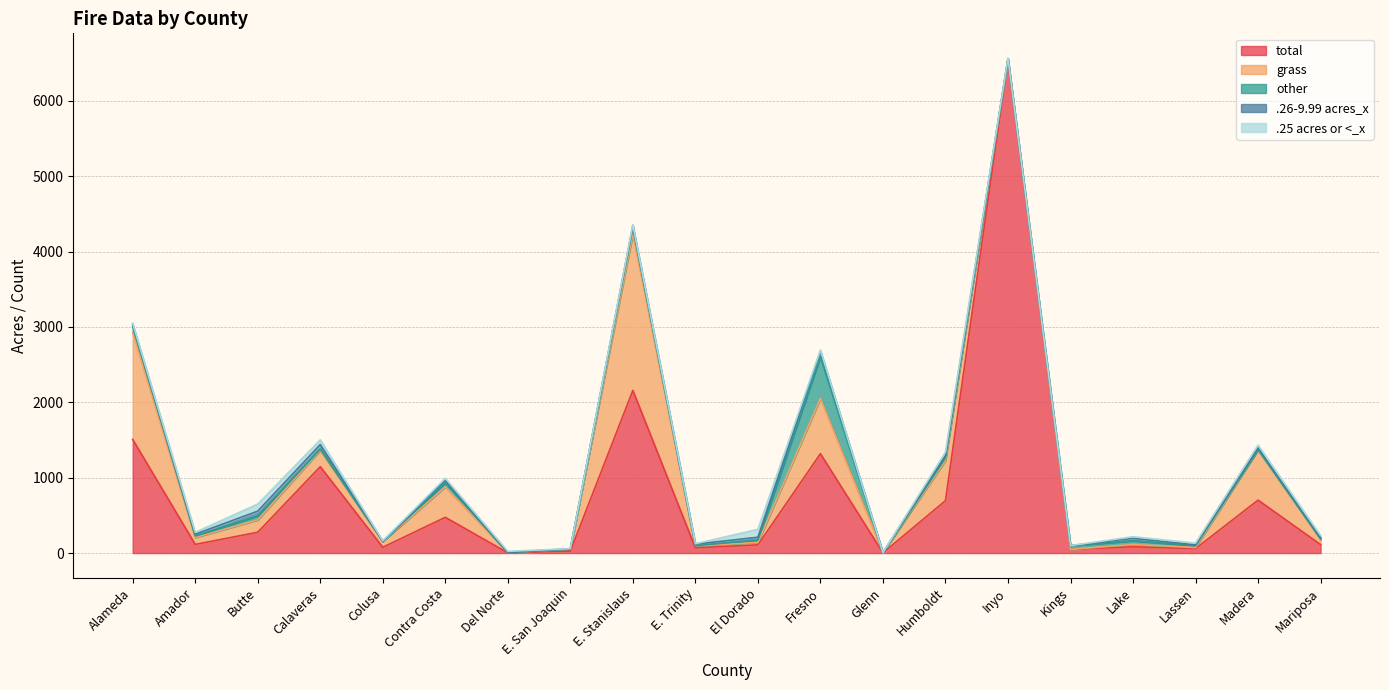

Reading left to right, list all the values displayed in this chart.

total: 1507	115	276	1146	77	474	3	26	2158	69	109	1318	2	695	6551	48	83	59	702	112
grass: 1421	90	163	216	77	404	3	26	2073	26	32	734	2	532	5	0	32	14	667	66
other: 82	22	55	15	0	55	0	0	84	3	32	554	0	37	0	48	48	25	2	9
.26-9.99 acres_x: 24	23	62	62	3	32	3	5	29	20	37	74	2	33	2	2	32	11	27	18
.25 acres or <_x: 15	25	94	63	6	27	14	1	12	6	105	14	0	43	8	1	22	23	35	27